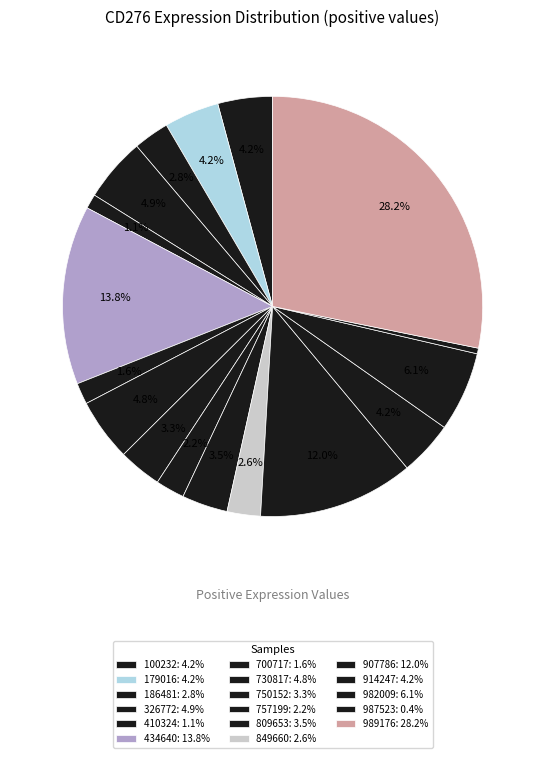

How many slices are in this pie chart?

17